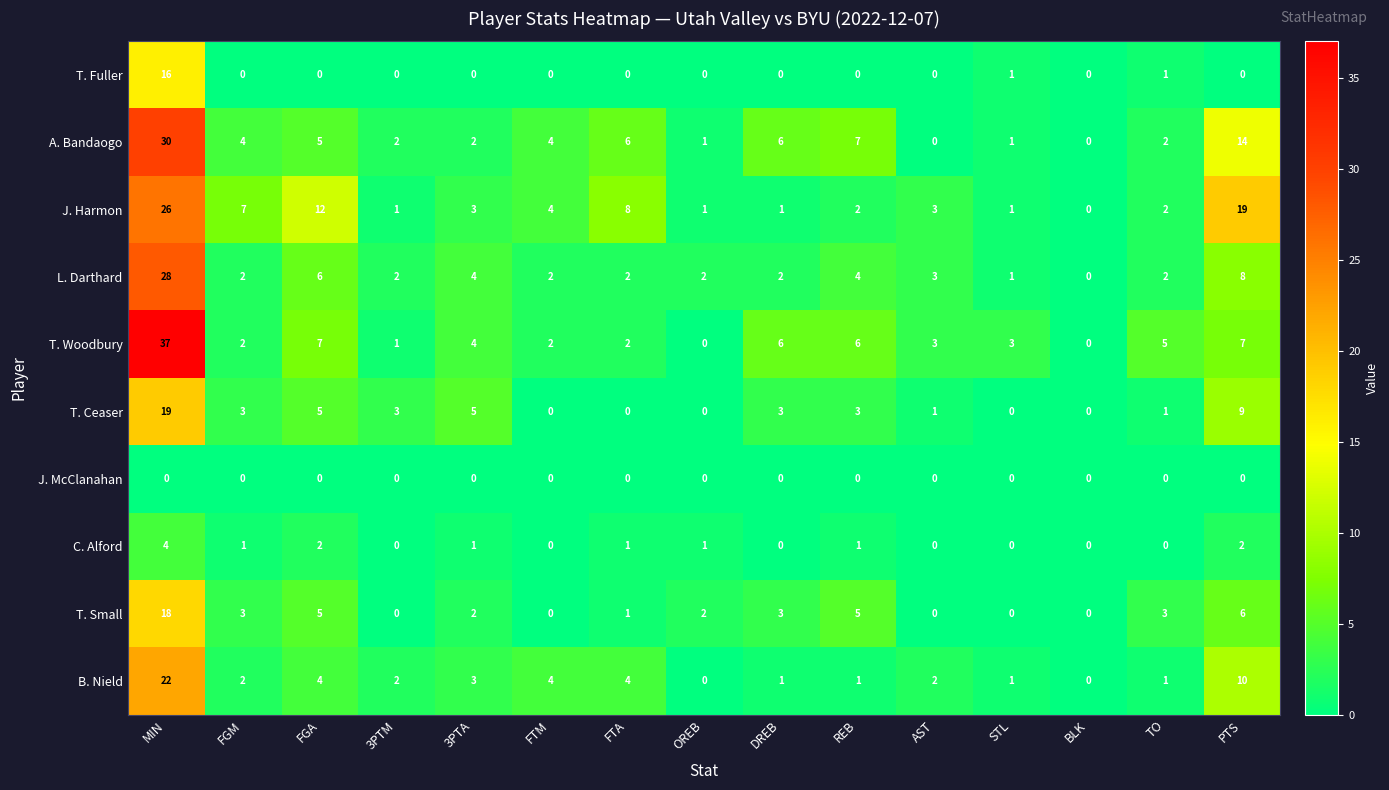

Is it true that T. Ceaser equals -7 at FTA?

False